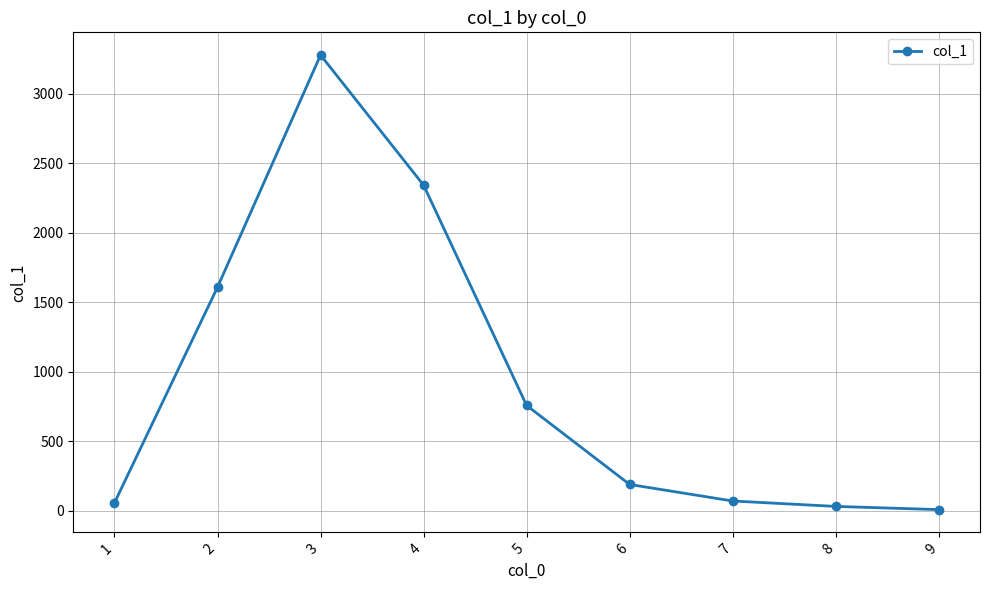

Which label corresponds to the largest value in the chart?

3